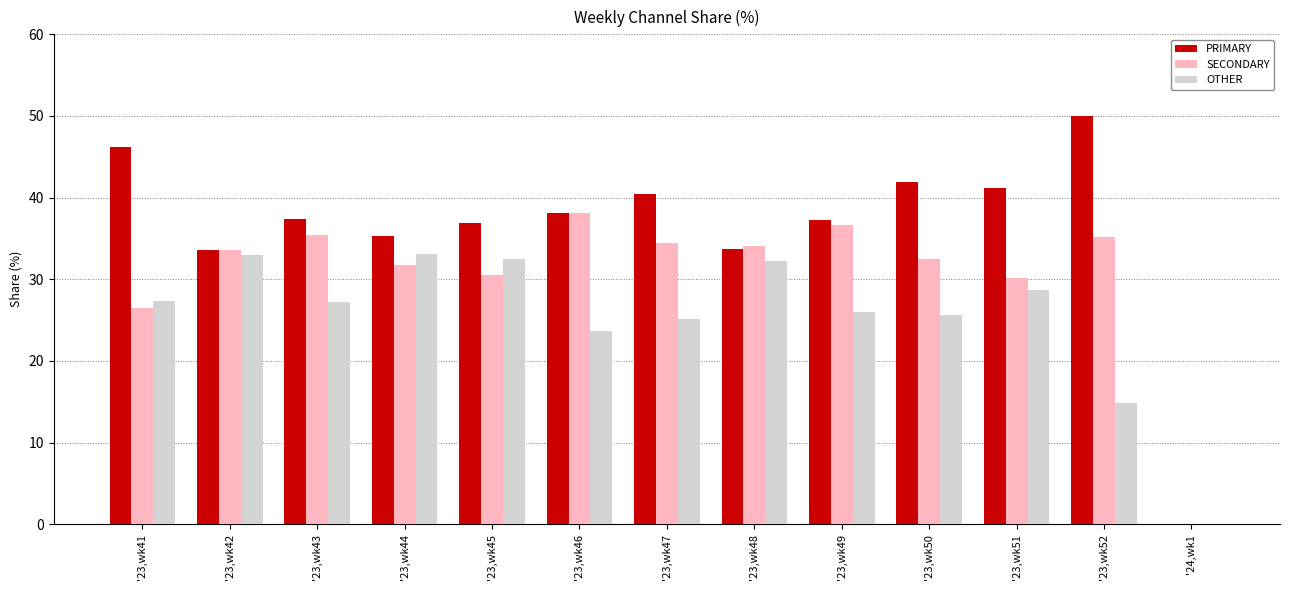

Which series has the largest total across all categories?

PRIMARY